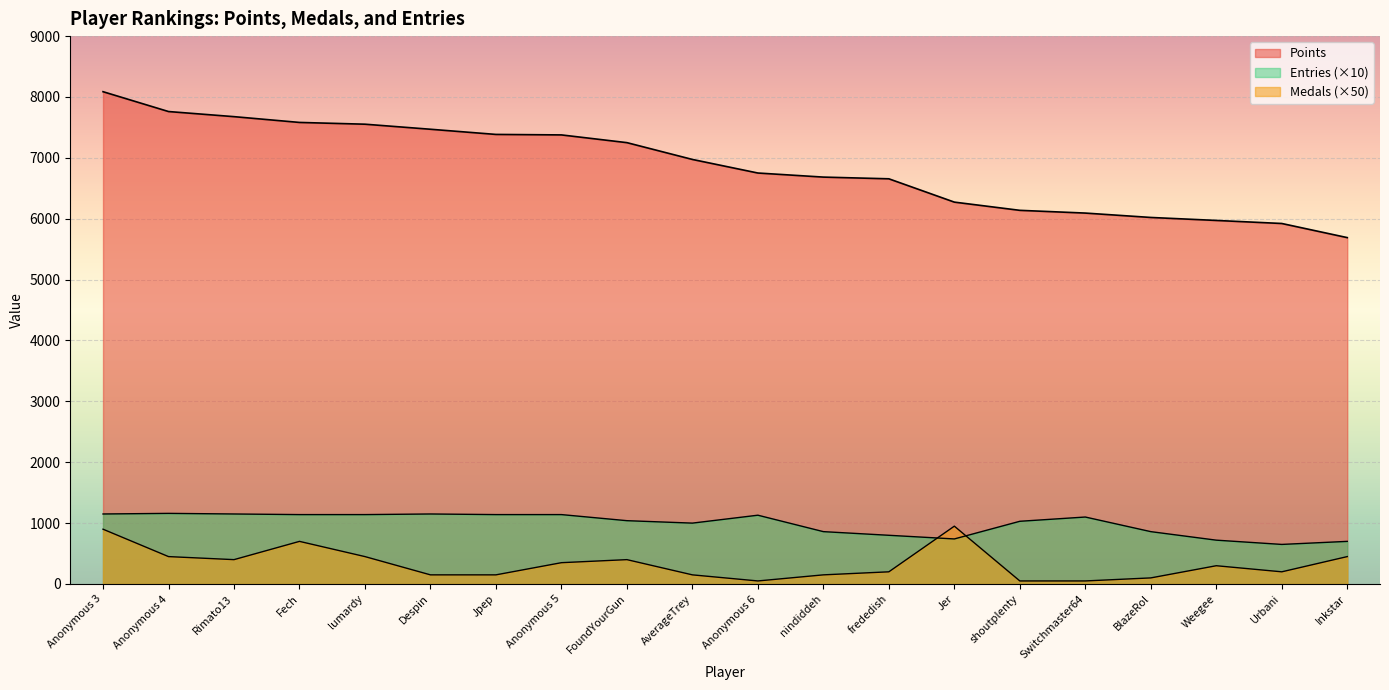

What is the highest value of the Points series?

8087